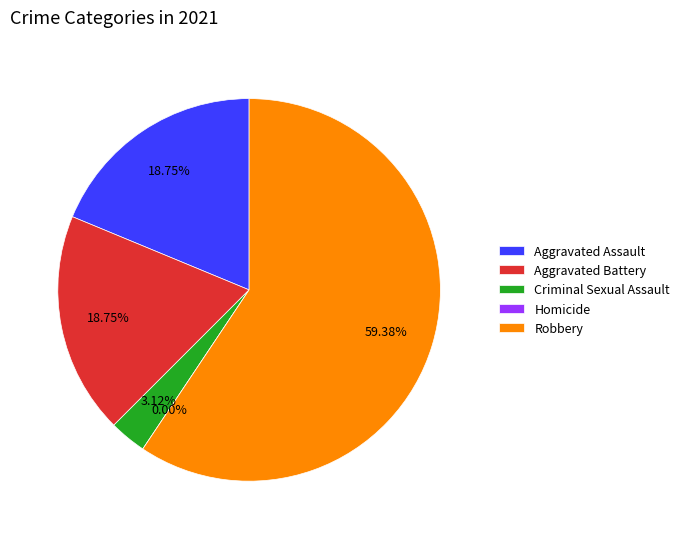

How much of the chart is everything except Aggravated Assault?

81.2%